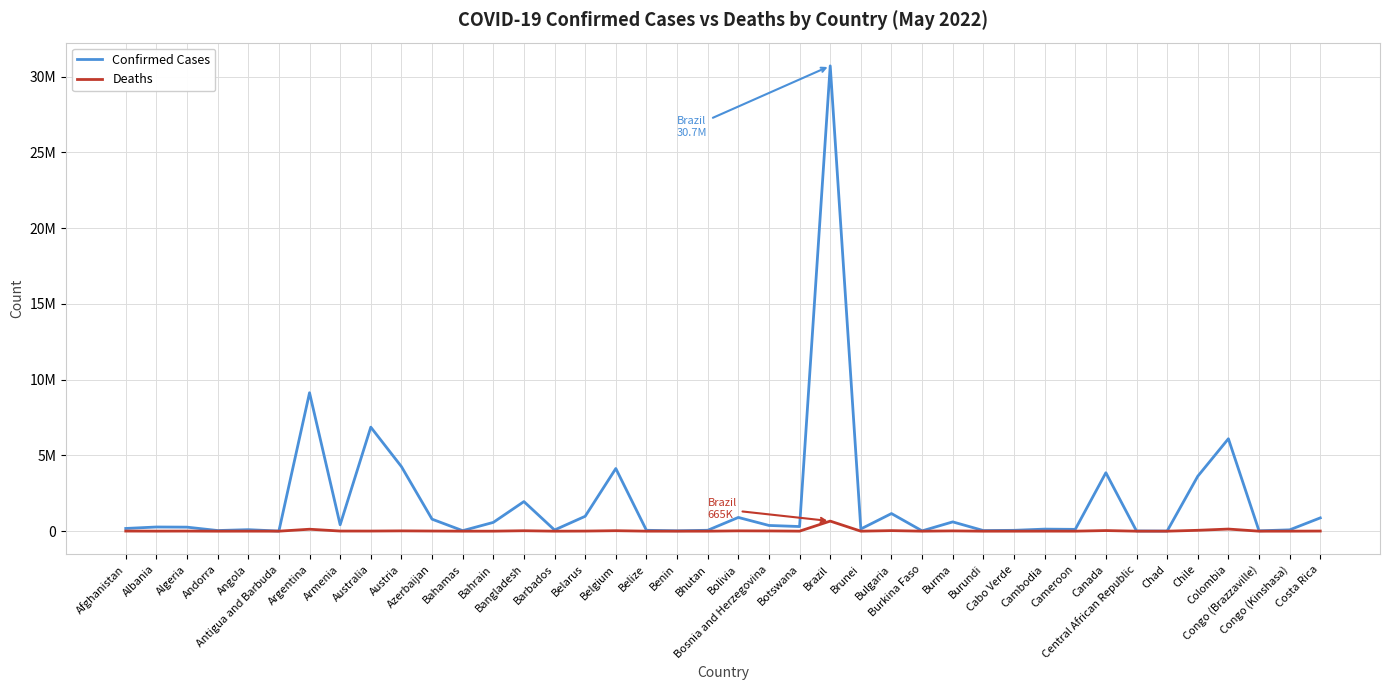

Reading left to right, transcribe all the data shown in this chart.

Confirmed Cases: Afghanistan=179624	Albania=275732	Algeria=265841	Andorra=42572	Angola=99287	Antigua and Barbuda=7910	Argentina=9135308	Armenia=422917	Australia=6863970	Austria=4263160	Azerbaijan=792695	Bahamas=34060	Bahrain=579932	Bangladesh=1953138	Barbados=78138	Belarus=982867	Belgium=4134293	Belize=58332	Benin=26952	Bhutan=59574	Bolivia=906743	Bosnia and Herzegovina=377677	Botswana=306614	Brazil=30701900	Brunei=146044	Bulgaria=1162986	Burkina Faso=20899	Burma=613186	Burundi=41606	Cabo Verde=56127	Cambodia=136262	Cameroon=119780	Canada=3855342	Central African Republic=14649	Chad=7415	Chile=3623889	Colombia=6099111	Congo (Brazzaville)=24079	Congo (Kinshasa)=87633	Costa Rica=877533
Deaths: Afghanistan=7695	Albania=3497	Algeria=6875	Andorra=153	Angola=1900	Antigua and Barbuda=138	Argentina=128776	Armenia=8623	Australia=8027	Austria=19848	Azerbaijan=9710	Bahamas=810	Bahrain=1480	Bangladesh=29127	Barbados=435	Belarus=6978	Belgium=31675	Belize=677	Benin=163	Bhutan=21	Bolivia=21943	Bosnia and Herzegovina=15783	Botswana=2692	Brazil=665216	Brunei=221	Bulgaria=37078	Burkina Faso=384	Burma=19434	Burundi=38	Cabo Verde=401	Cambodia=3056	Cameroon=1927	Canada=40625	Central African Republic=113	Chad=193	Chile=57767	Colombia=139833	Congo (Brazzaville)=385	Congo (Kinshasa)=1338	Costa Rica=8472